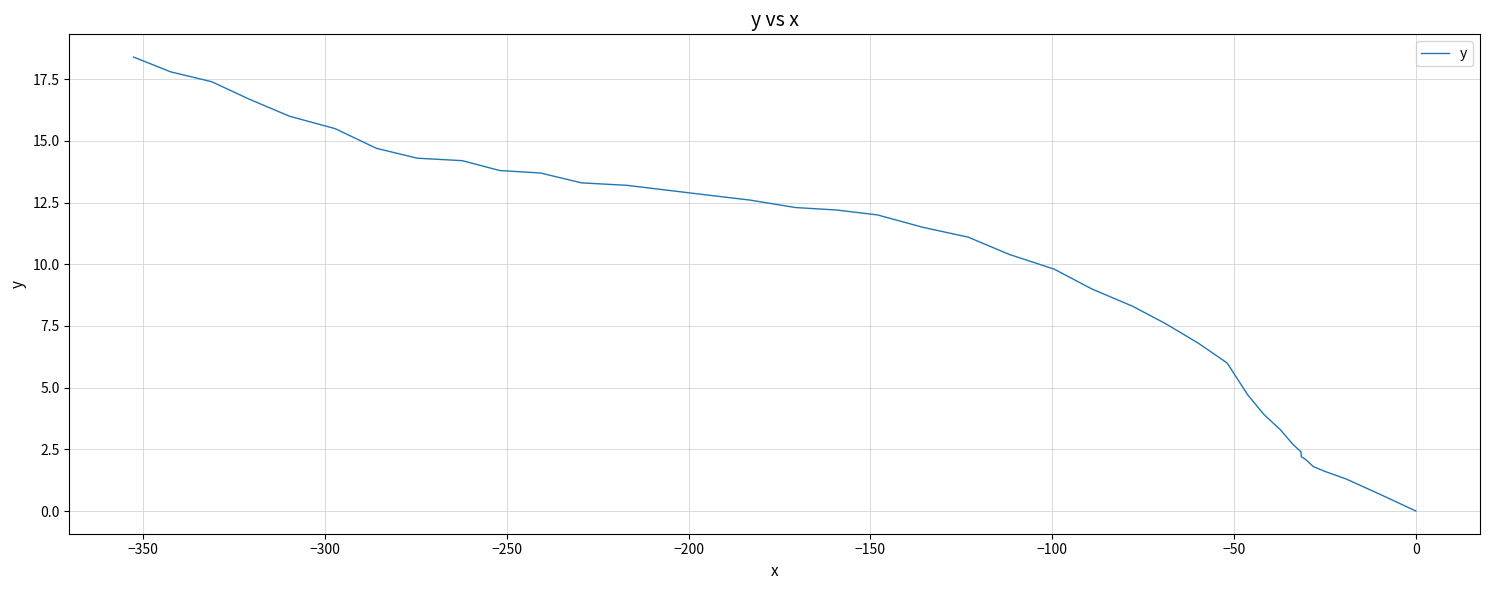

What is the value of the 25th point from the left?

12.6